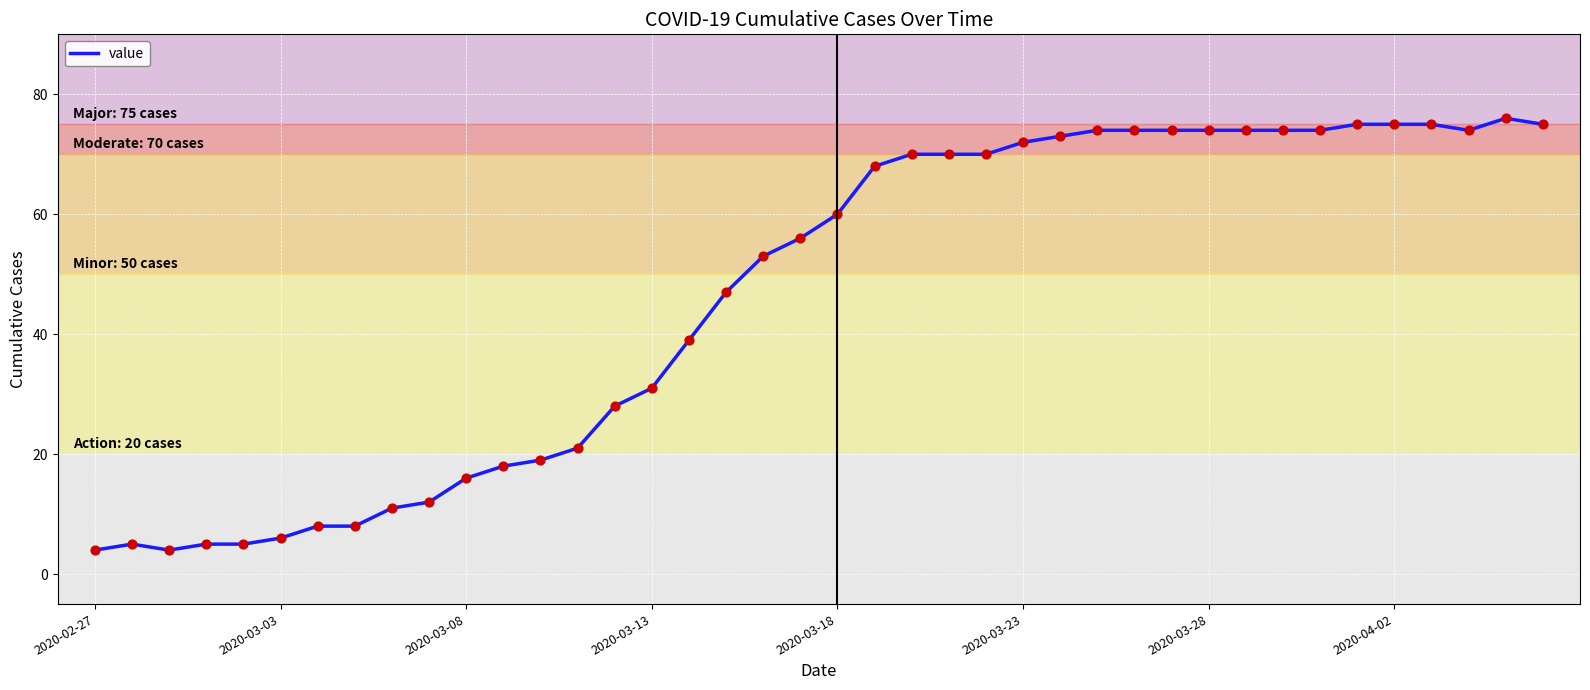

What is the difference between the maximum and minimum values?

72